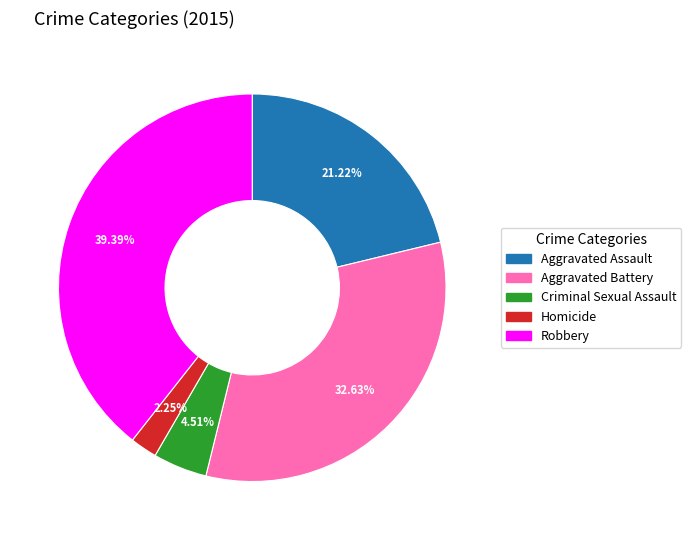

Rank the categories by value from highest to lowest.

Robbery, Aggravated Battery, Aggravated Assault, Criminal Sexual Assault, Homicide